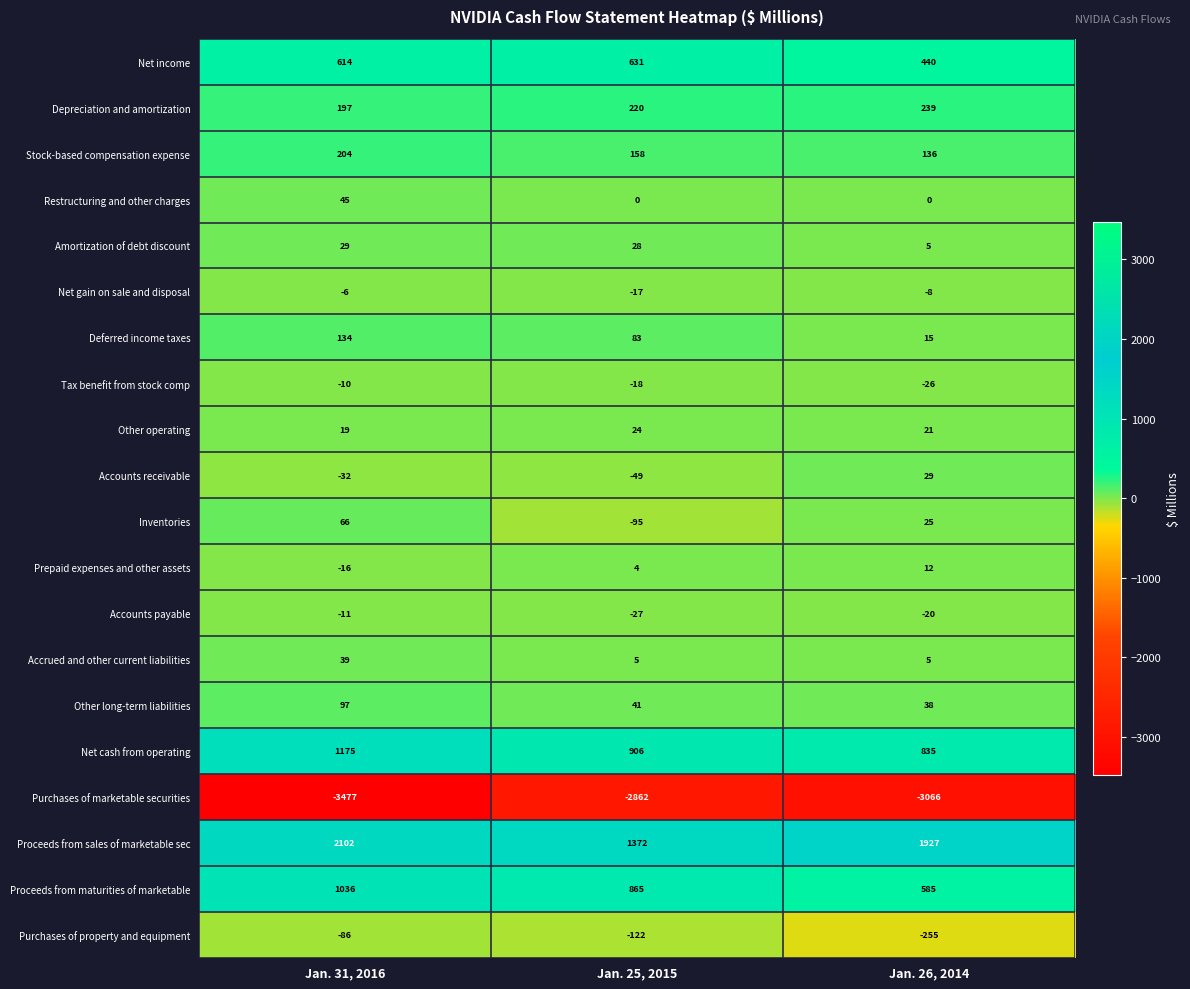

Rank the series at Jan. 25, 2015 from highest to lowest value.

Proceeds from sales of marketable sec, Net cash from operating, Proceeds from maturities of marketable, Net income, Depreciation and amortization, Stock-based compensation expense, Deferred income taxes, Other long-term liabilities, Amortization of debt discount, Other operating, Accrued and other current liabilities, Prepaid expenses and other assets, Restructuring and other charges, Net gain on sale and disposal, Tax benefit from stock comp, Accounts payable, Accounts receivable, Inventories, Purchases of property and equipment, Purchases of marketable securities